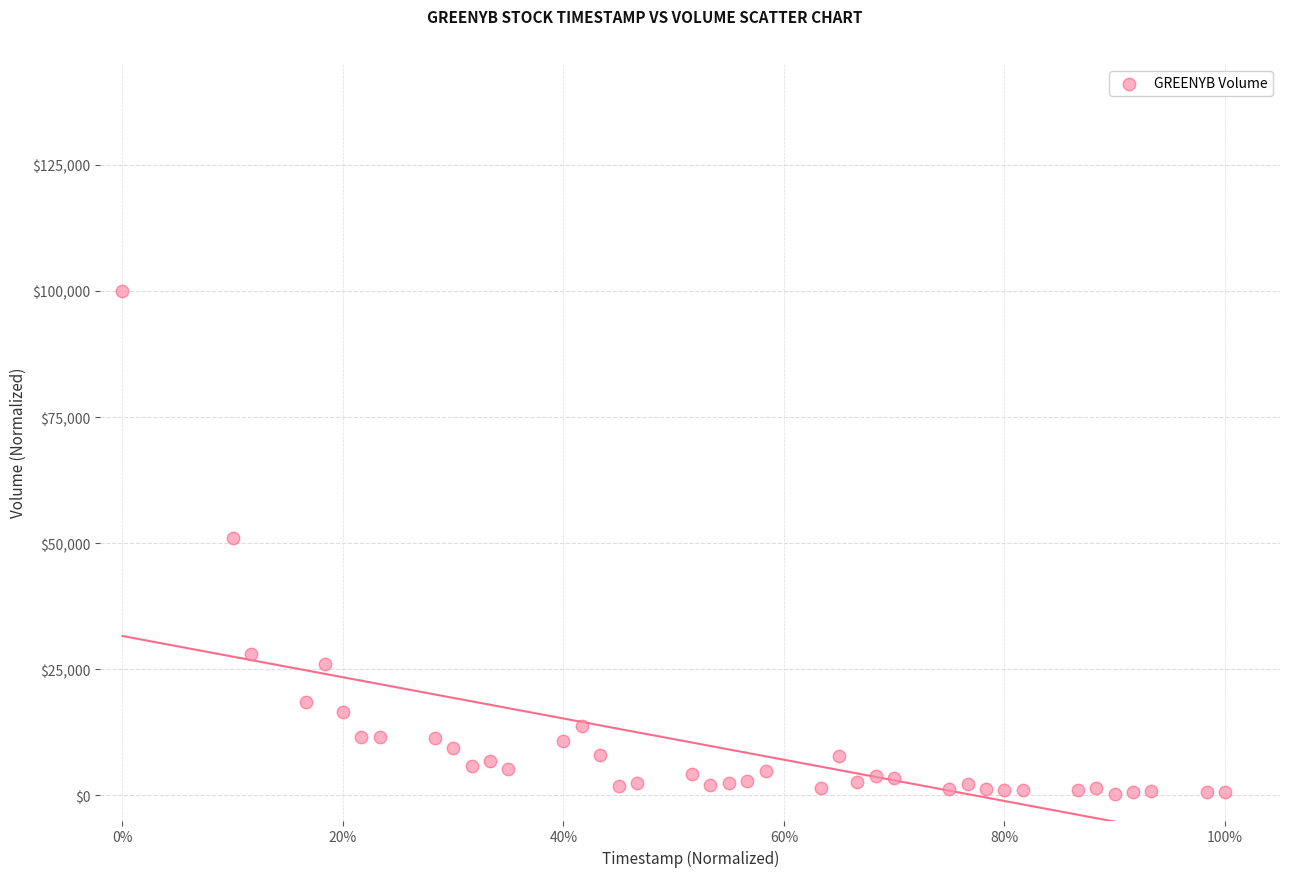

What is the range of Y values (max minus min)?

99729.1